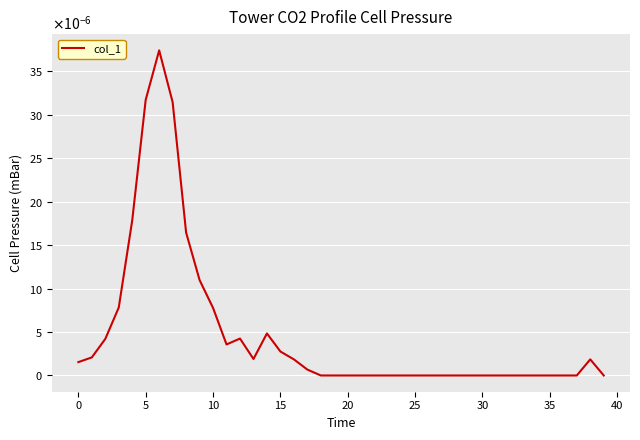

Where is the first local minimum?

11